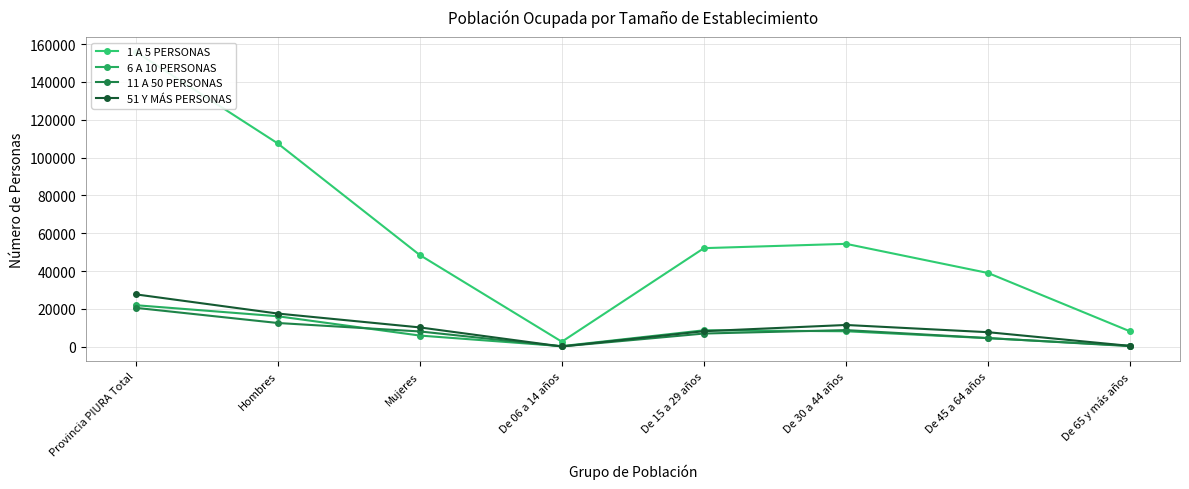

What is the difference between the second highest and minimum values in the 11 A 50 PERSONAS series?

12409